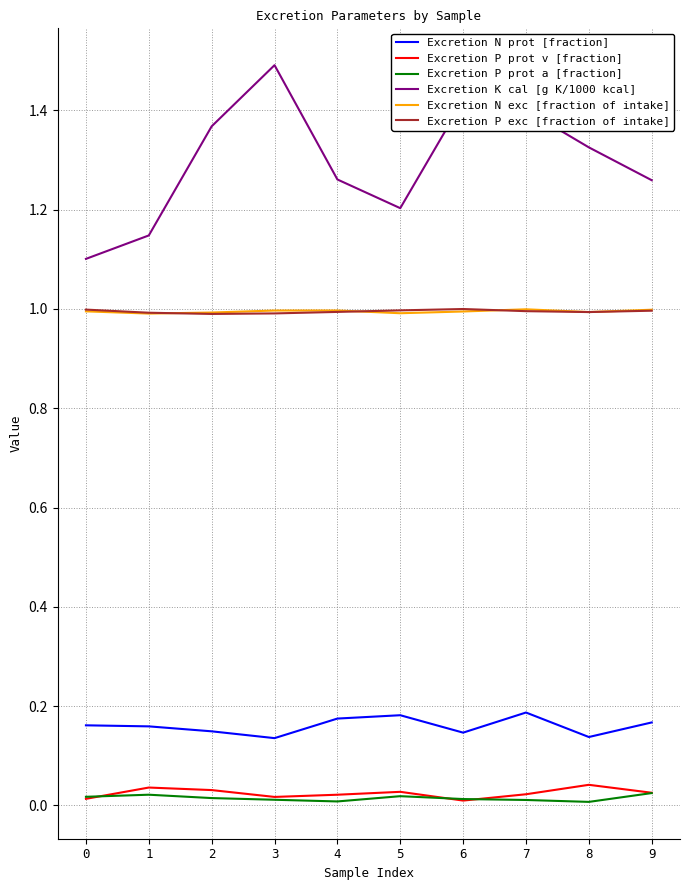

Is it true that Excretion P prot a [fraction] equals 0.0 at 0?

True